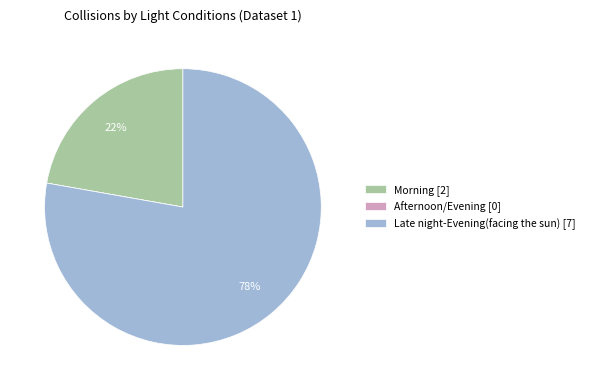

Approximately how many times larger is the value at Late night-Evening(facing the sun) [7] compared to Morning [2]?

3.5